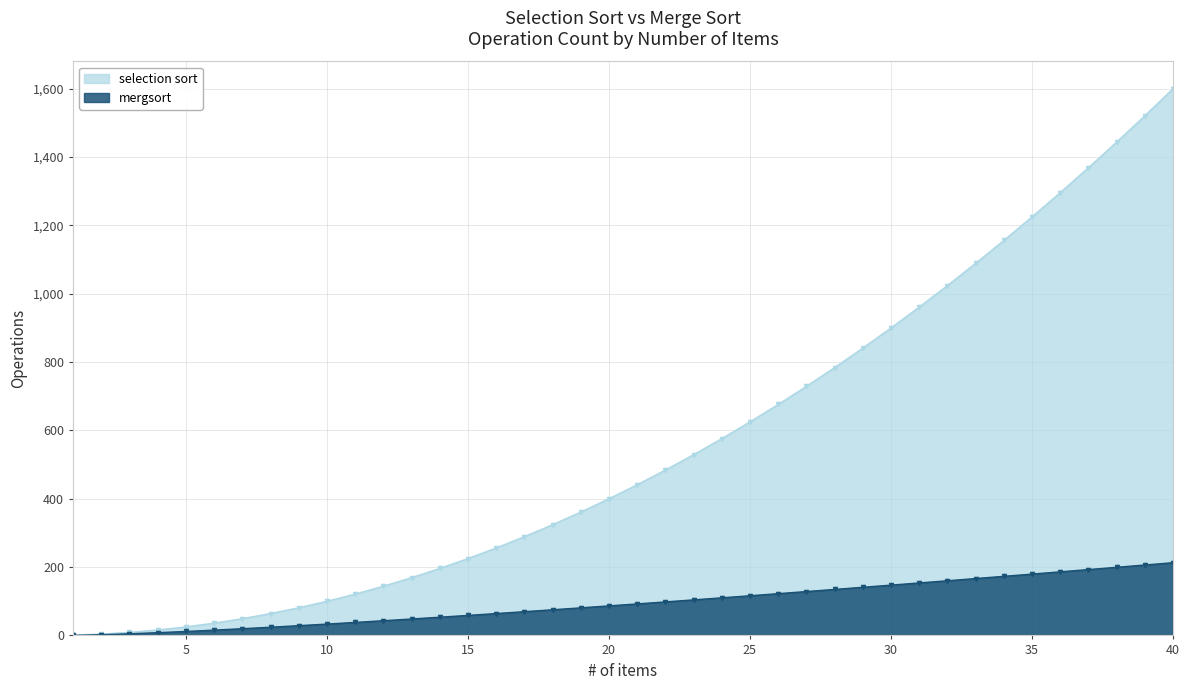

How many positive values does the mergsort series have?

39